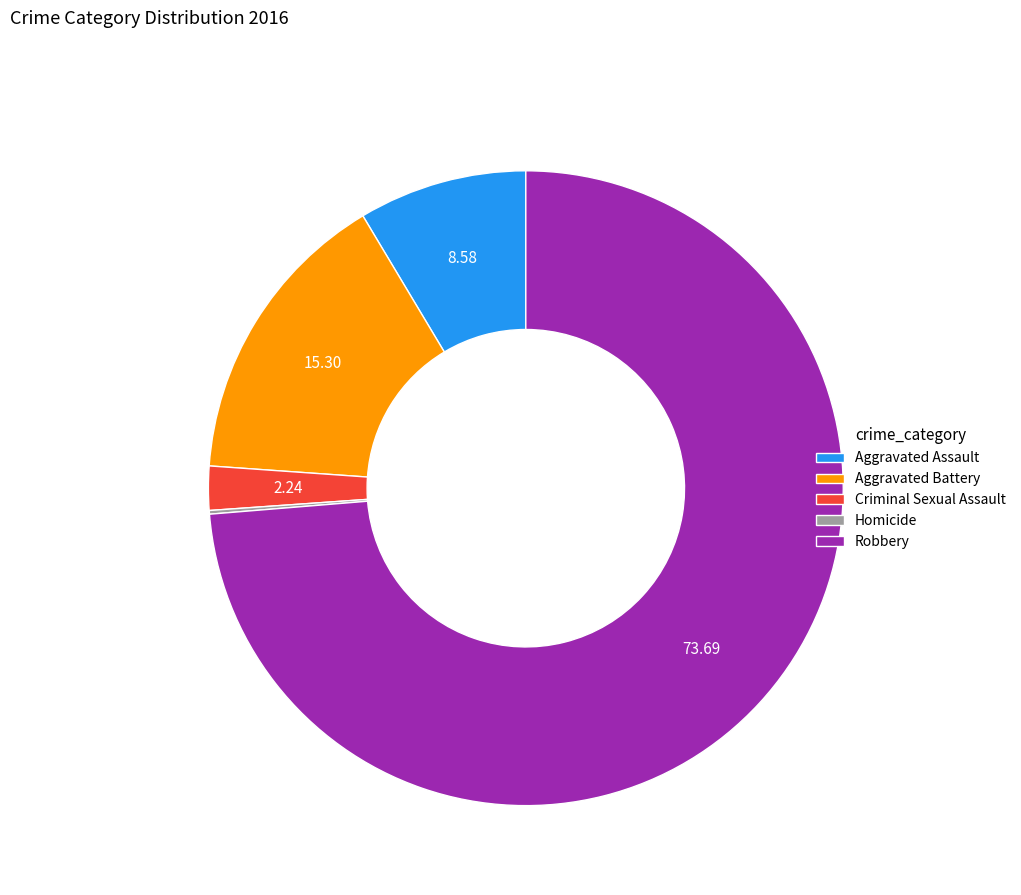

Is Aggravated Assault the majority of the pie?

No